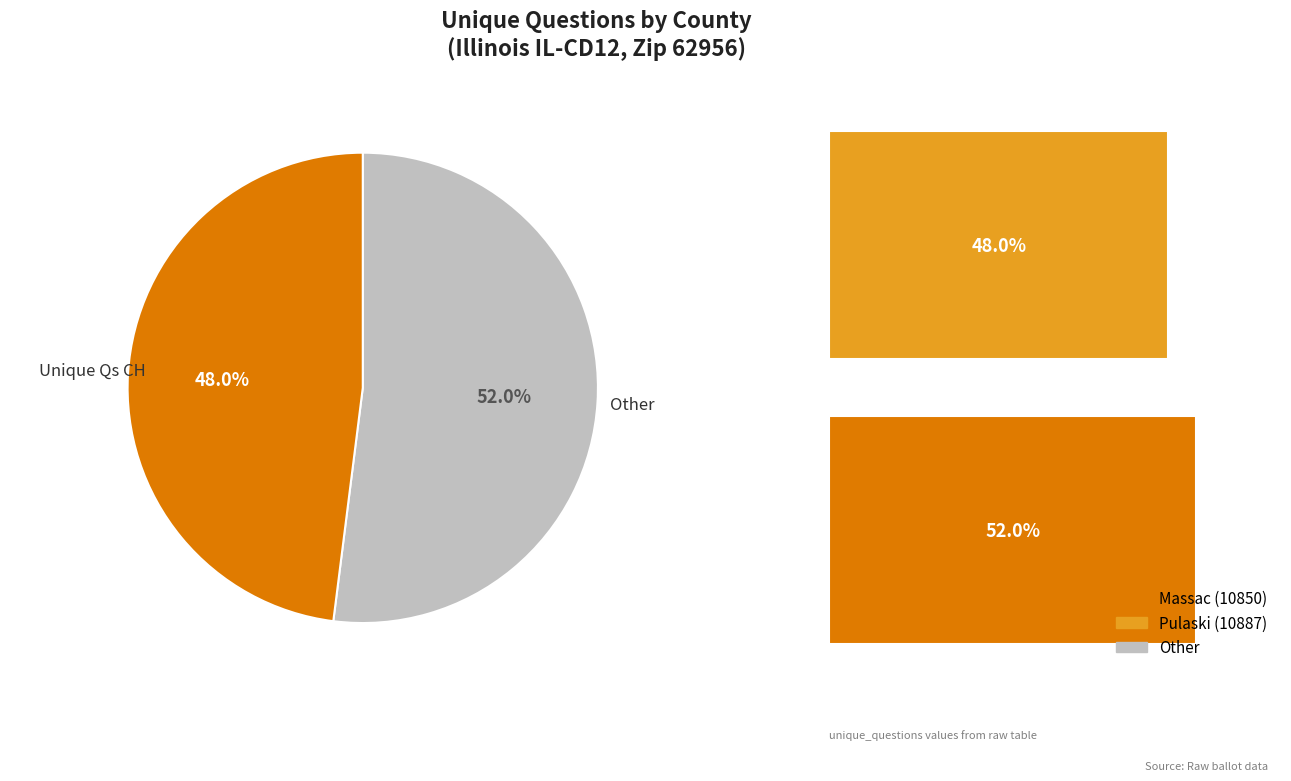

Count the number of slices in the pie.

2